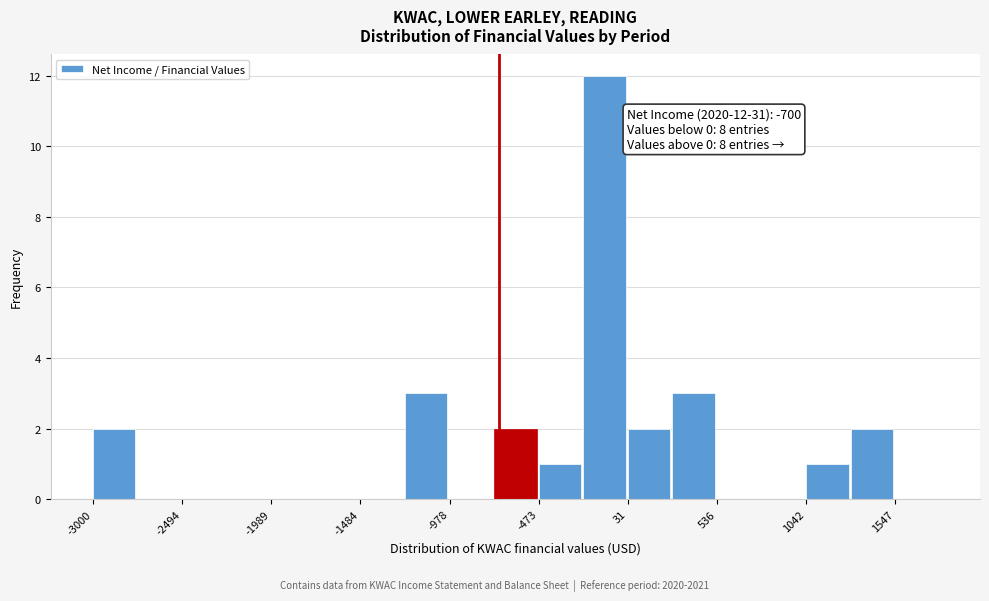

Read against the x-axis, roughly where is the centre of the tallest bar?

-100